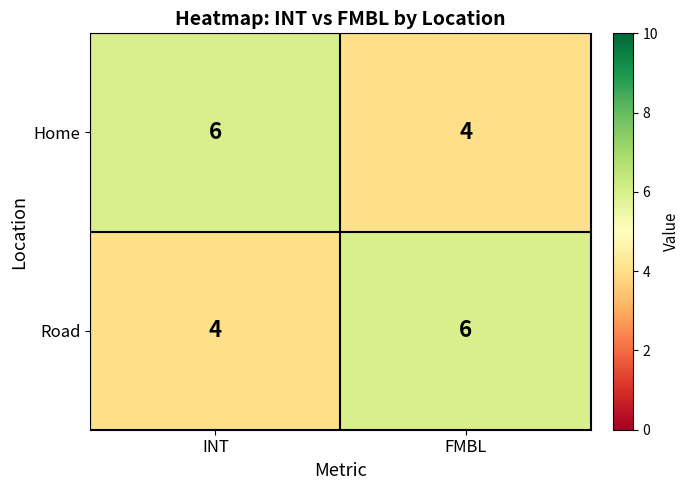

What is the average value of the Home series?

5